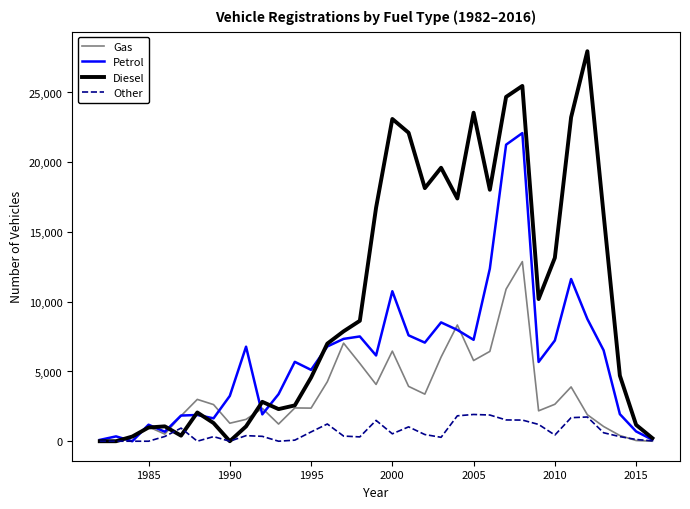

What is the maximum value for Petrol?

22090